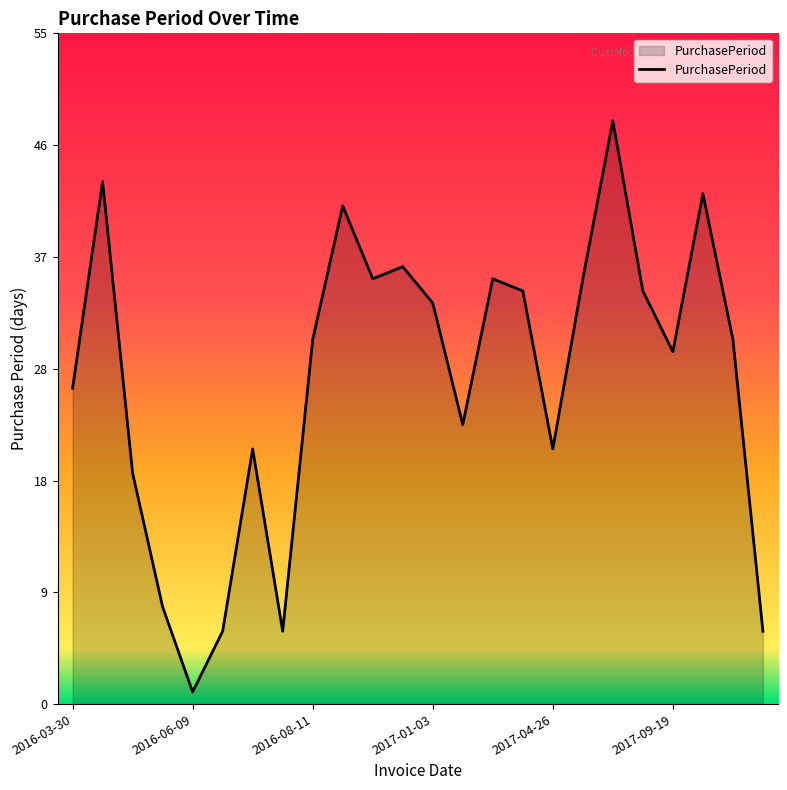

What is the greatest value displayed?

48